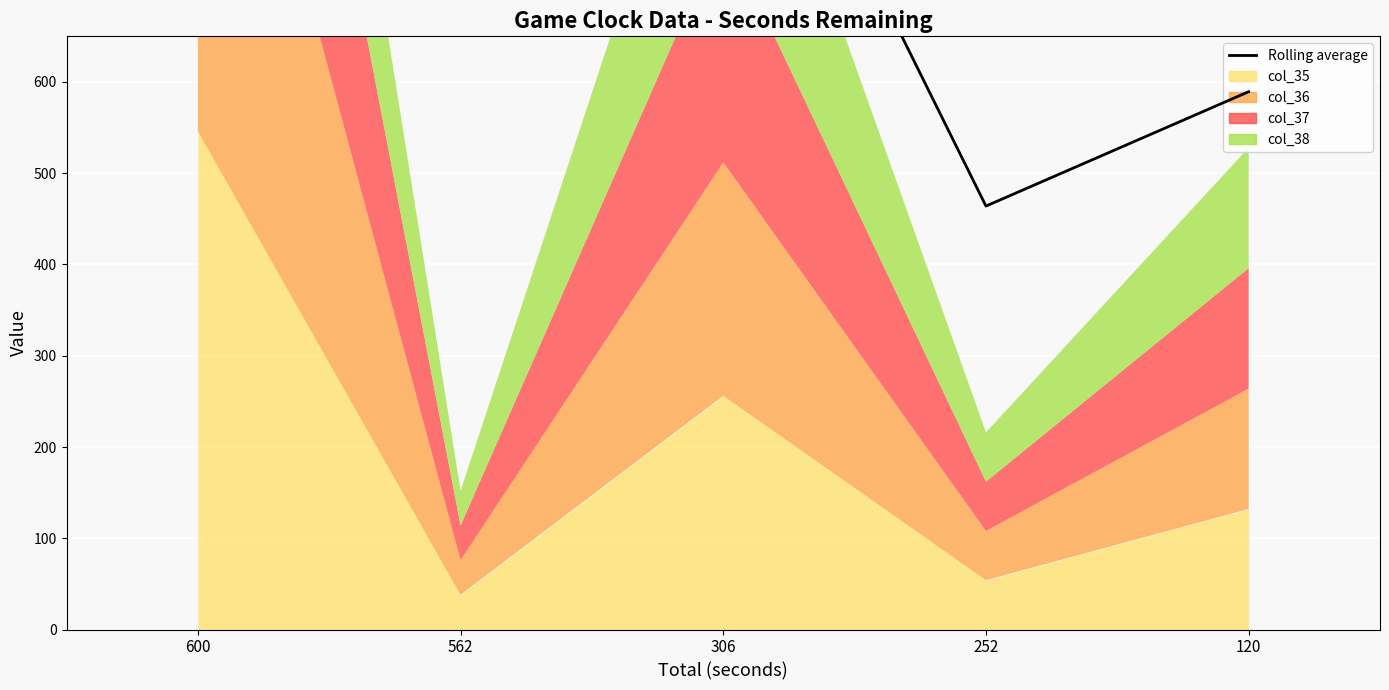

What is the value of the 4th point from the left?

464.0